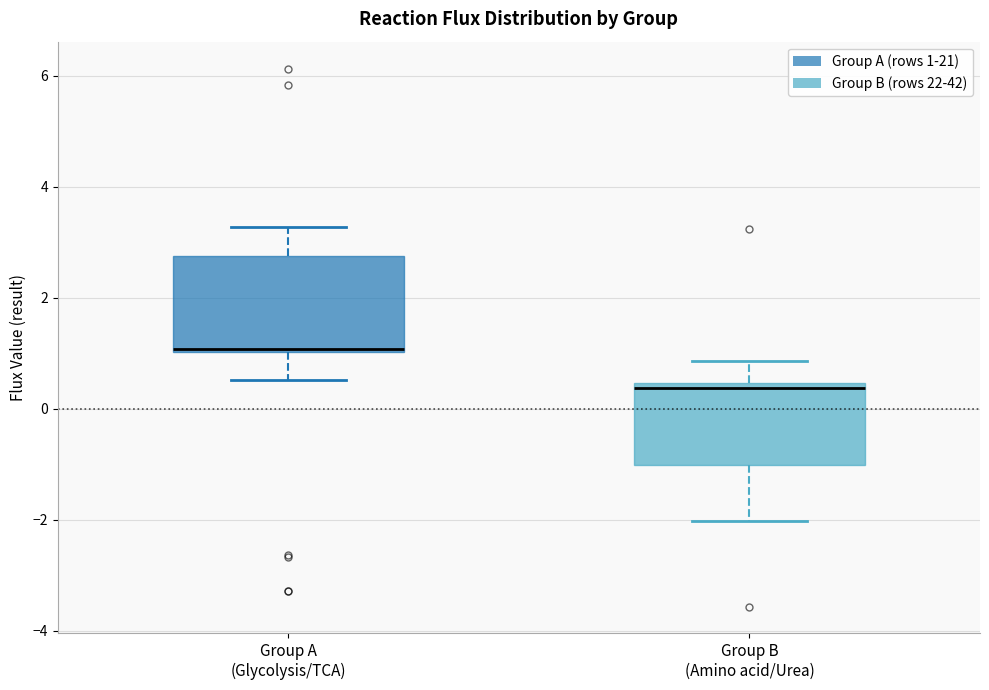

Where does the upper whisker of the box for Group B (Amino acid/Urea) end on the y-axis? The values are not printed on the chart, so give them approximately, as read against the axis.

0.8